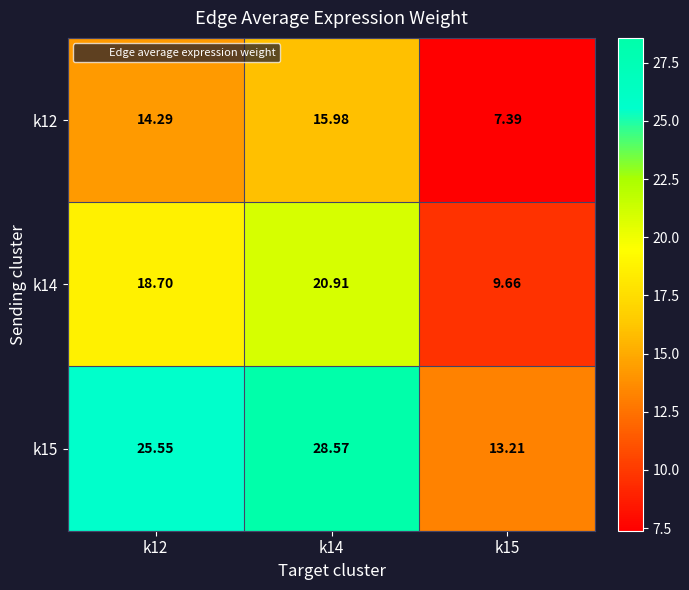

Is the value of k15 at k12 greater than the value of k14 at k12?

Yes